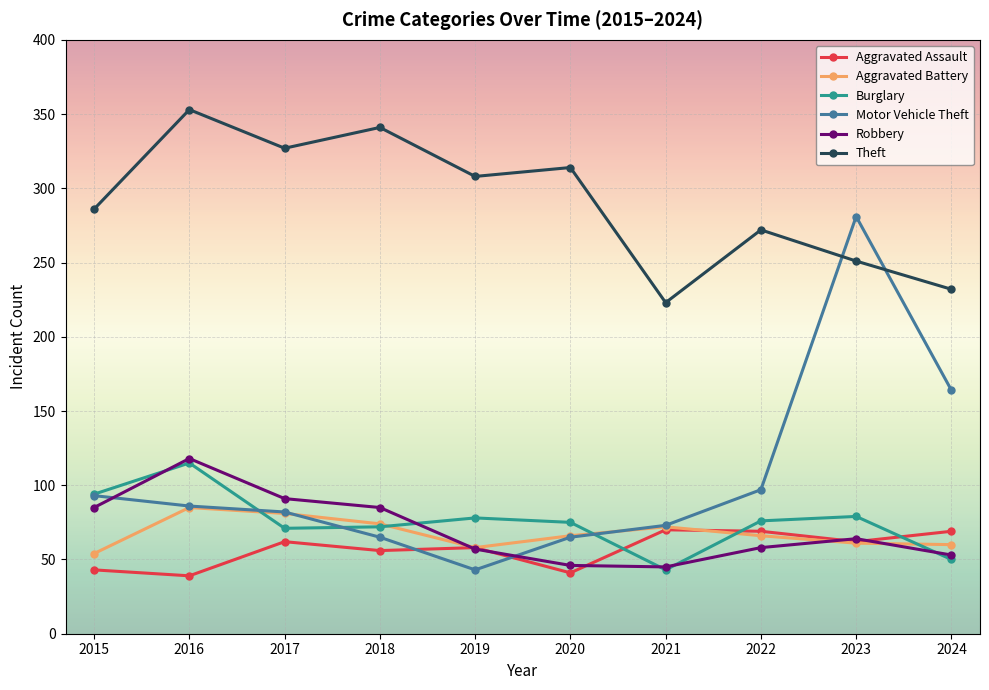

Which series has the largest total across all categories?

Theft